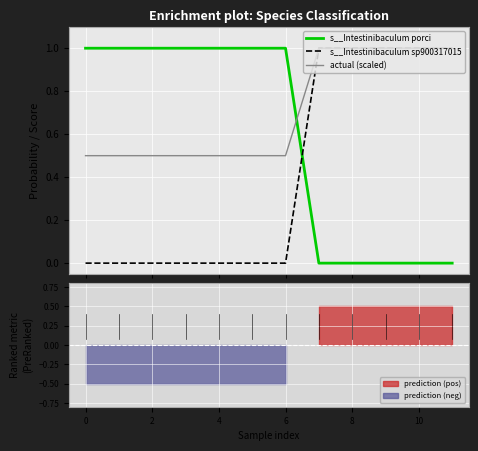

What is the spread (max minus min) of values at 8?

1.0